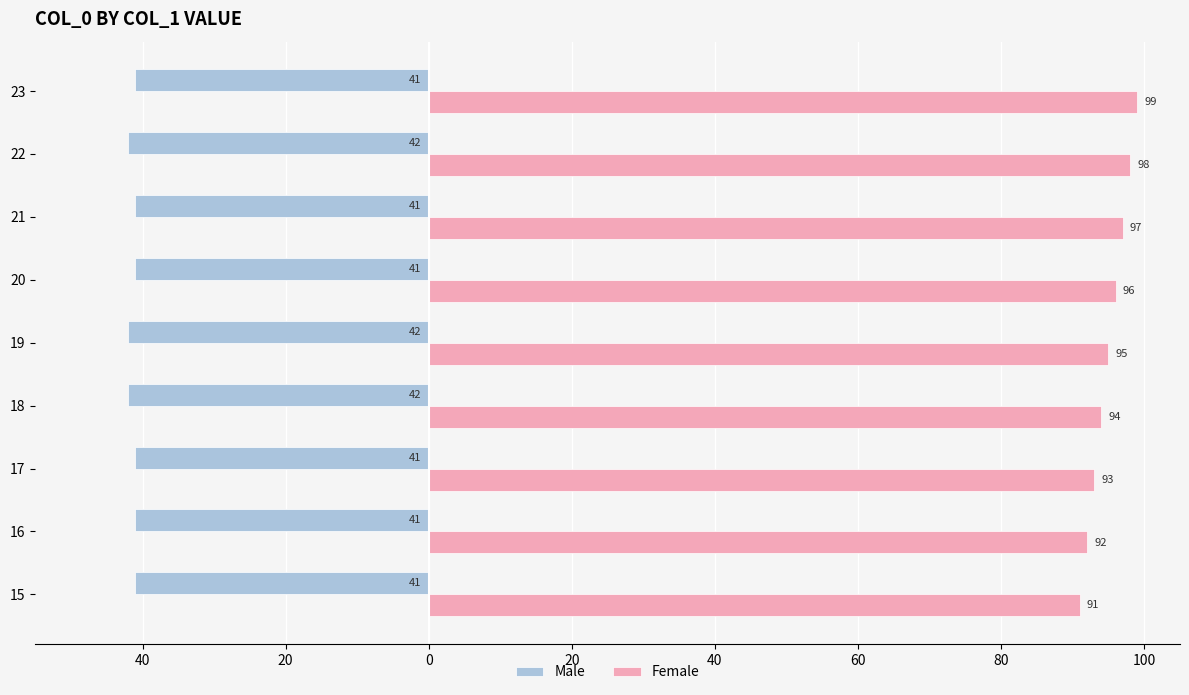

What are all the series names shown in the legend?

Male, Female